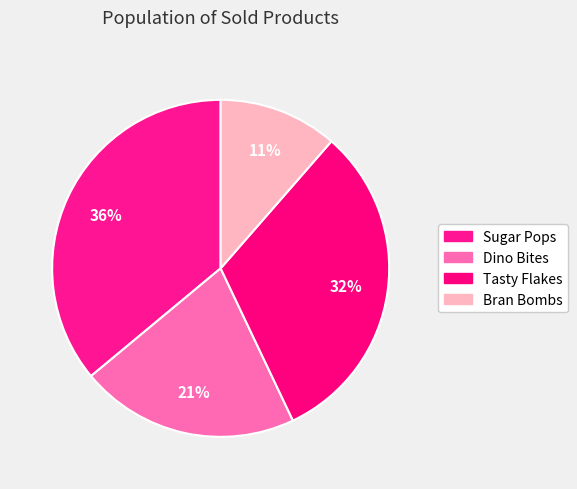

How many slices are in this pie chart?

4